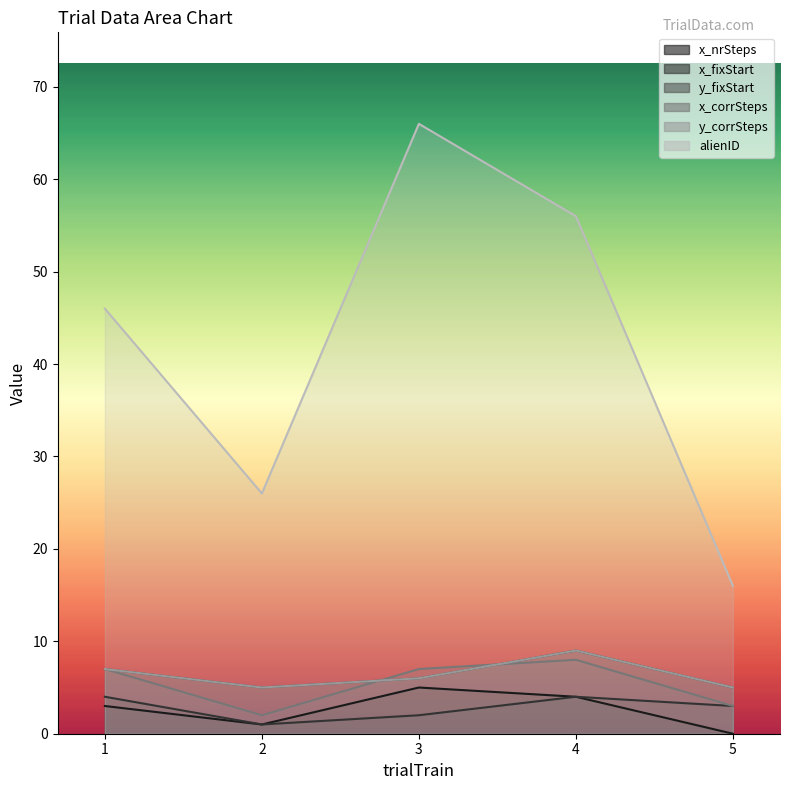

Reading left to right, transcribe all the data shown in this chart.

x_nrSteps: 3	1	5	4	0
x_fixStart: 4	1	2	4	3
y_fixStart: 7	5	6	9	5
x_corrSteps: 7	2	7	8	3
y_corrSteps: 7	5	6	9	5
alienID: 46	26	66	56	16